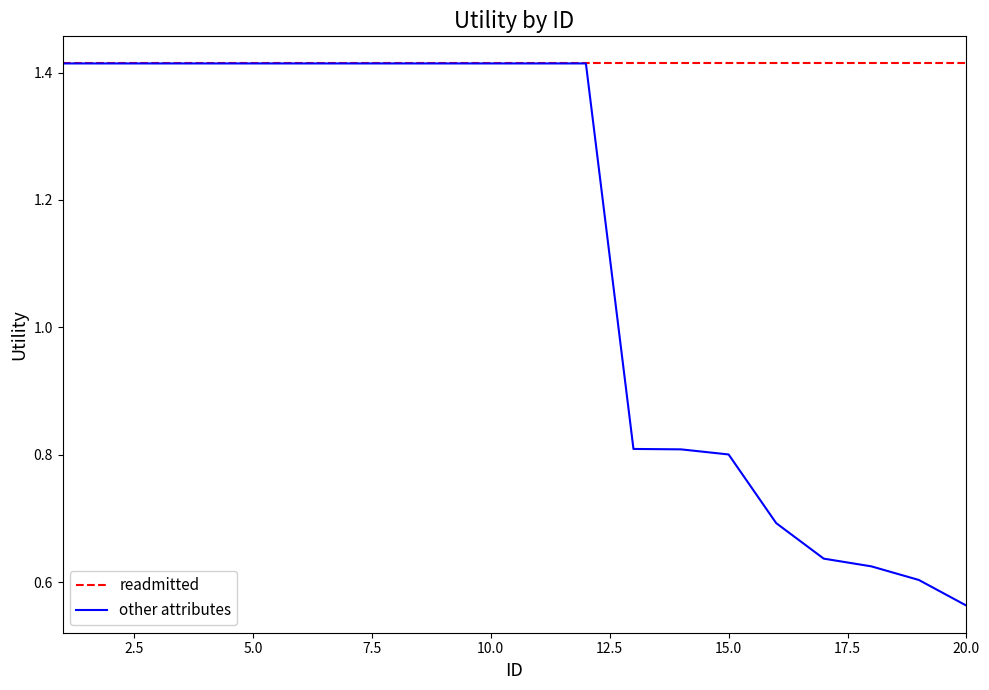

What is the sum of all readmitted values?

28.3